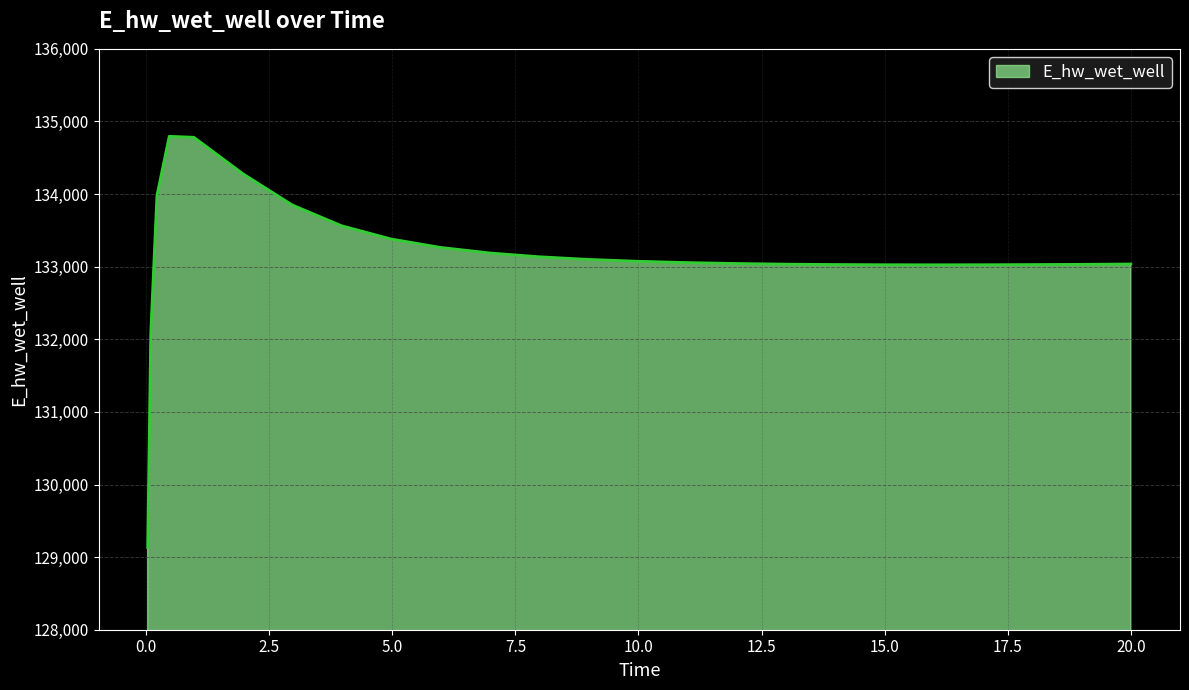

What is the greatest value displayed?

134795.2